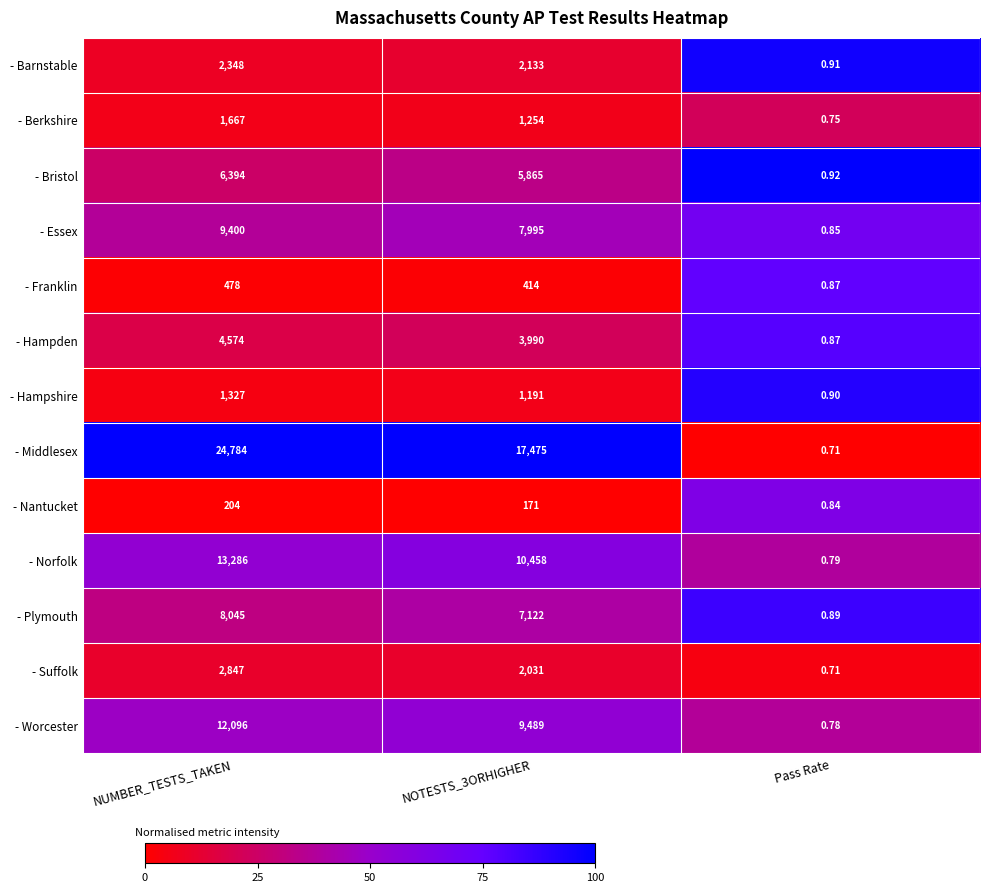

At which category is the sum across all series the highest?

NUMBER_TESTS_TAKEN